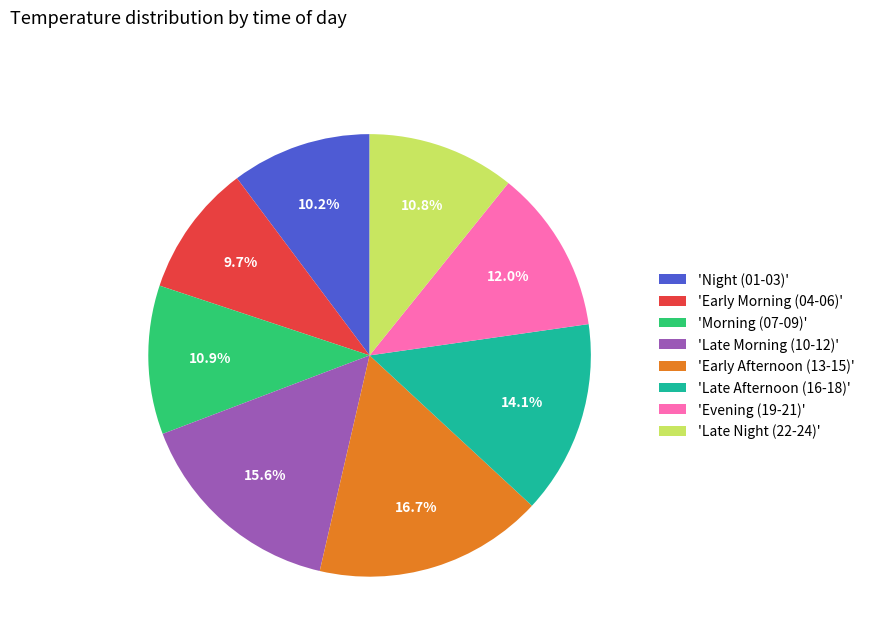

What percentage is NOT represented by 'Late Night (22-24)'?

89.2%